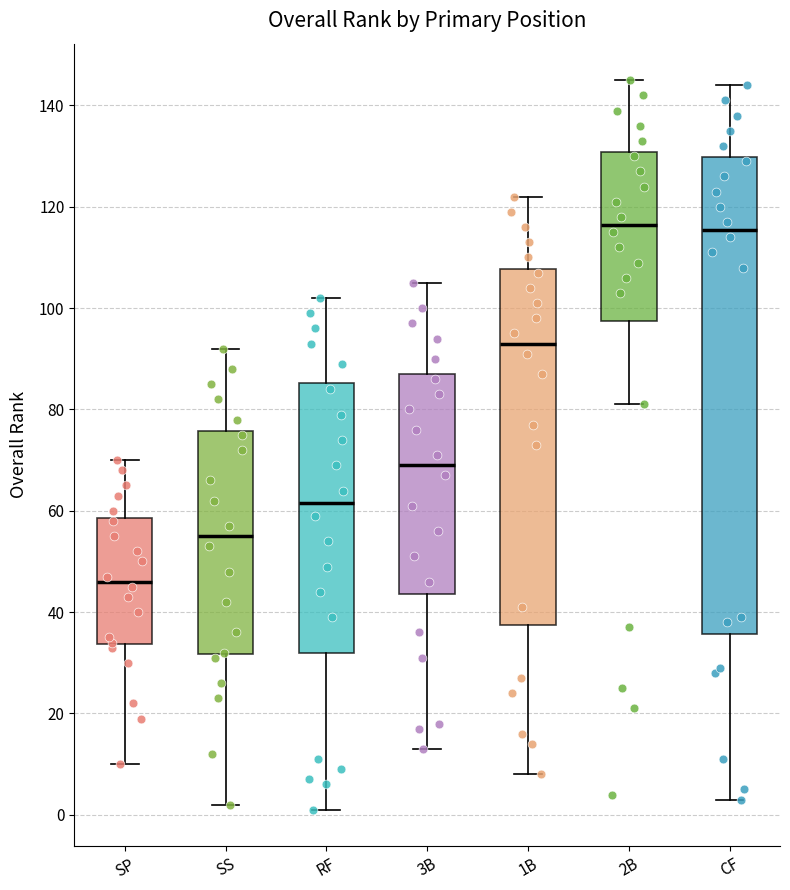

Which box's median line is the lowest?

SP